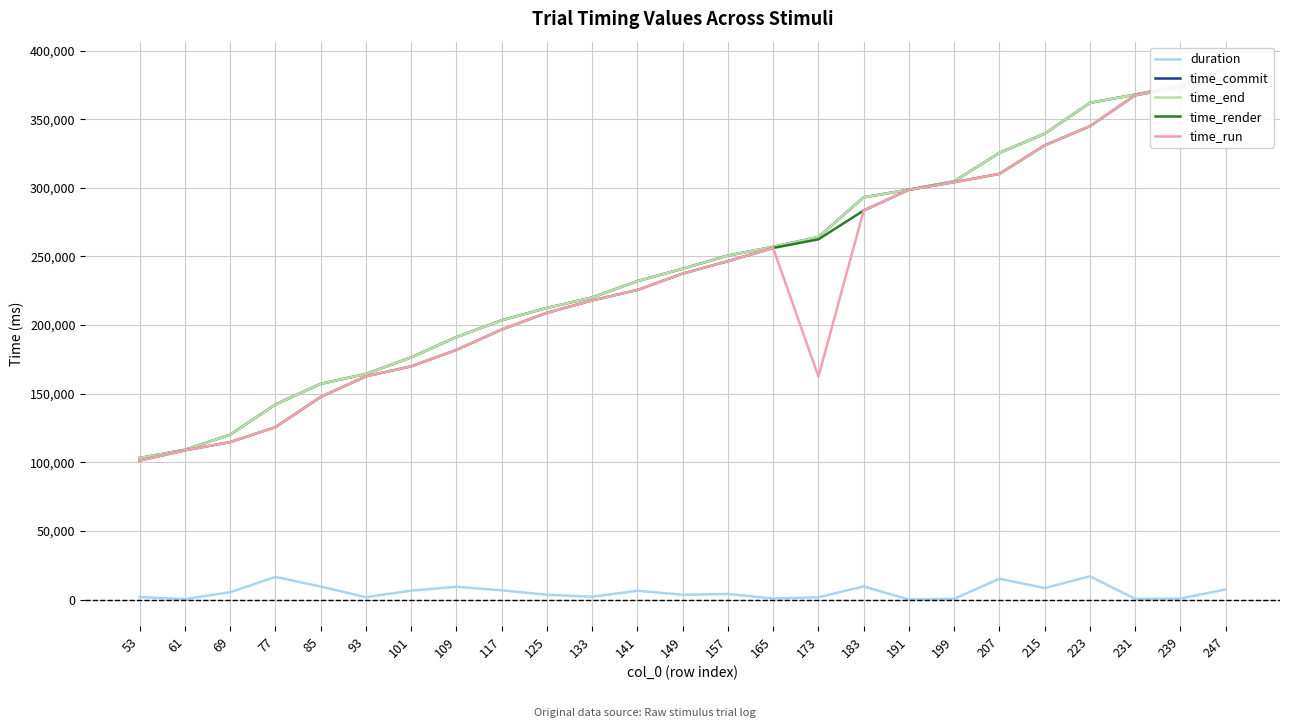

Reading left to right, transcribe all the data shown in this chart.

duration: 1866.6	343.9	5380.7	16514.1	9531.1	1734.1	6490.9	9340.7	6747.5	3528.6	2072.4	6425.8	3517.8	4048.1	810.9	1689.4	9606.0	31.0	607.3	15208.9	8417.1	16977.5	496.3	753.8	7377.6
time_commit: 103171.3	109096.6	120147.3	142132.5	157176.7	164386.2	176439.7	191255.8	203492.2	212495.2	220088.3	232023.6	241068.7	250632.3	256998.7	264186.9	293083.3	298641.4	304705.1	325467.5	339383.0	361885.4	367919.3	374238.4	387107.7
time_end: 103159.4	109086.6	120140.0	142123.3	157156.8	164376.2	176432.9	191249.2	203472.5	212486.8	220080.5	232017.1	241059.1	250622.5	256985.3	264180.3	293063.4	298638.2	304697.8	325449.3	339373.9	361867.5	367902.9	374226.8	387100.5
time_render: 101276.2	108726.1	114742.7	125592.6	147609.0	162625.6	169925.6	181891.8	196708.4	208941.8	217941.7	225574.8	237474.7	246557.9	256141.1	262474.4	283440.7	298590.7	304073.9	310173.8	330940.2	344873.5	367389.8	373406.5	379706.4
time_run: 101278.3	108727.9	114744.4	125594.5	147611.3	162627.4	169927.7	181892.8	196710.5	208943.6	217943.6	225576.7	237476.5	246559.4	256143.1	162476.0	283442.9	298591.6	304076.0	310175.7	330941.9	344875.2	367391.7	373408.0	379708.2